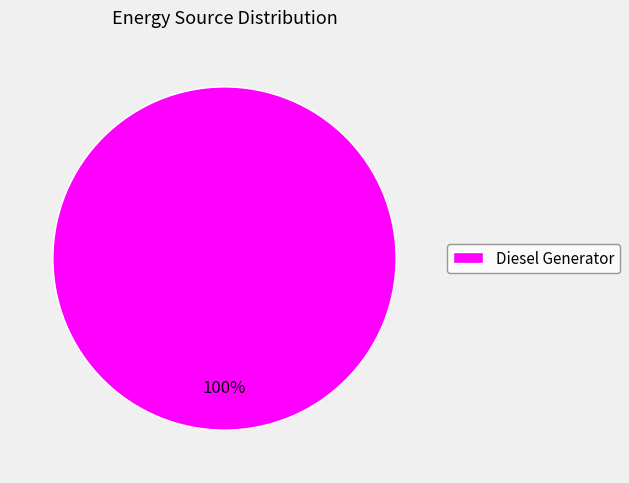

What is the majority slice?

Diesel Generator